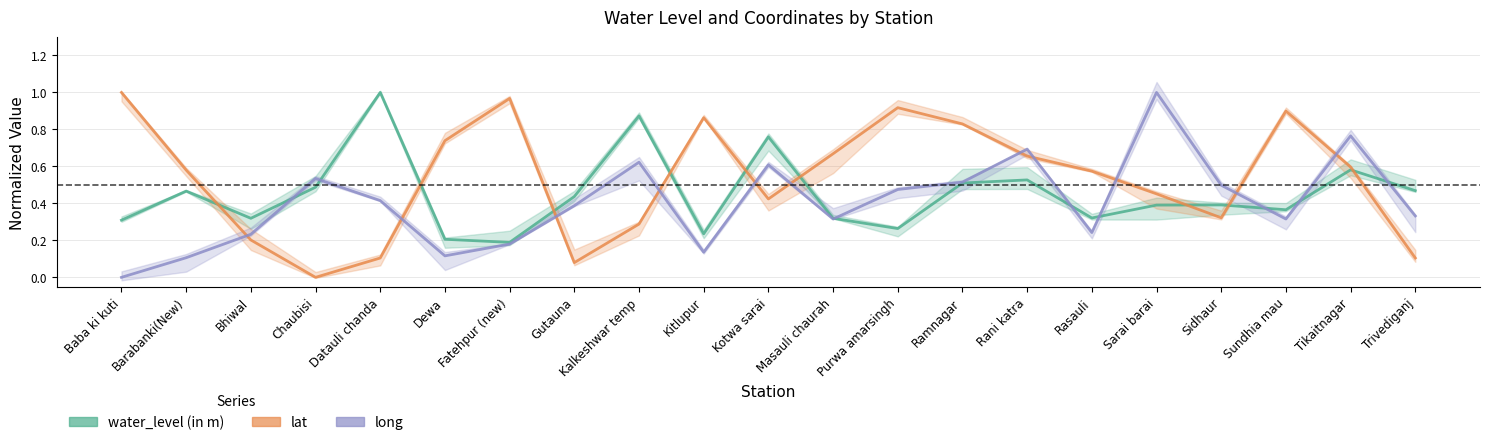

Which series changed the most between Rani katra and Tikaitnagar?

long